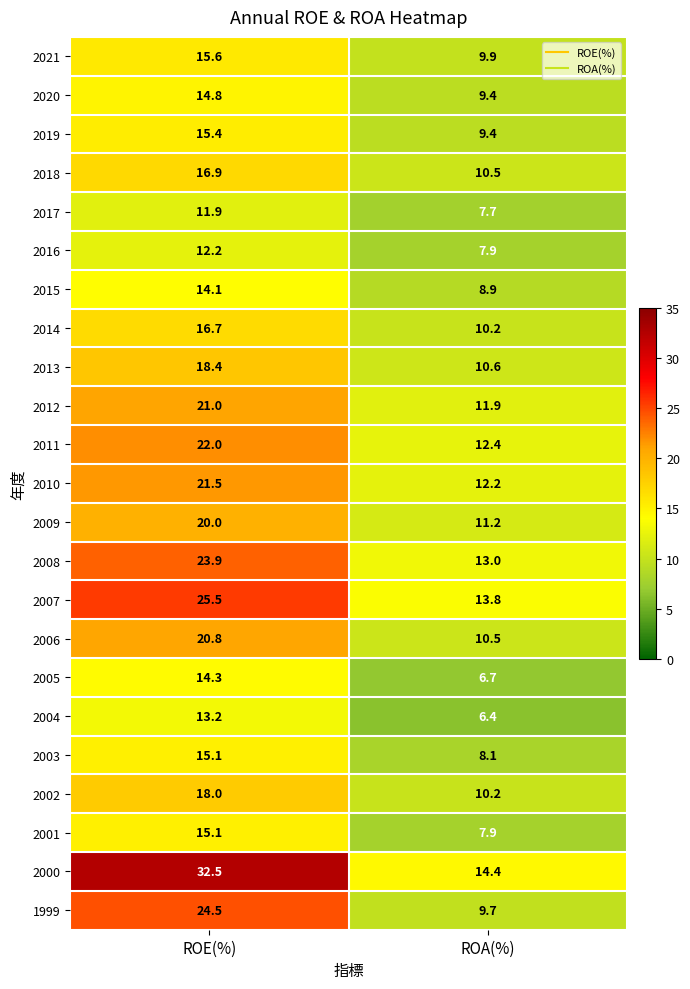

What is the minimum value shown in the chart?

6.4